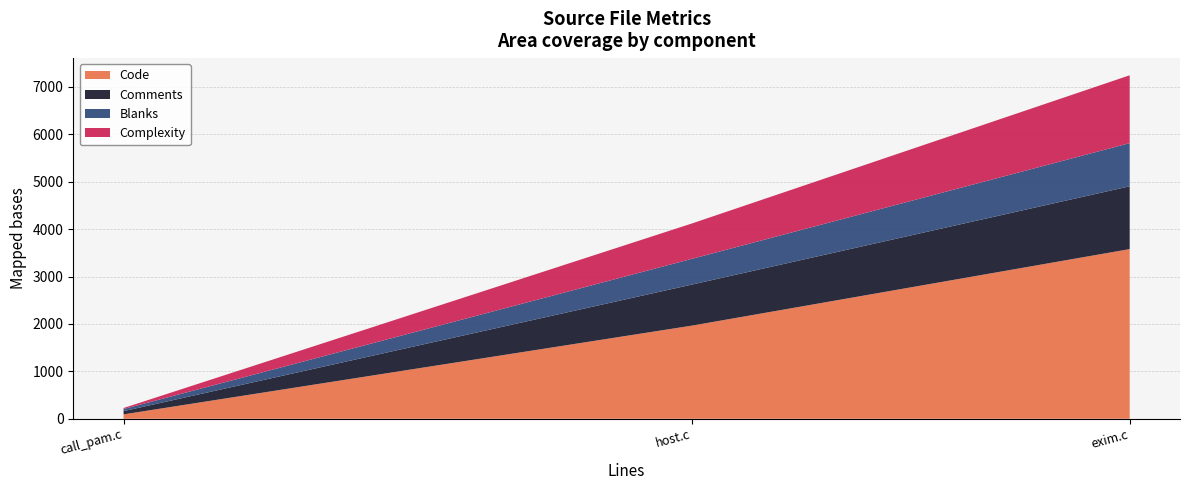

Reading left to right, extract all data points from this chart.

Code: host.c=1965	exim.c=3579	call_pam.c=93
Comments: host.c=866	exim.c=1325	call_pam.c=68
Blanks: host.c=543	exim.c=910	call_pam.c=44
Complexity: host.c=746	exim.c=1431	call_pam.c=22